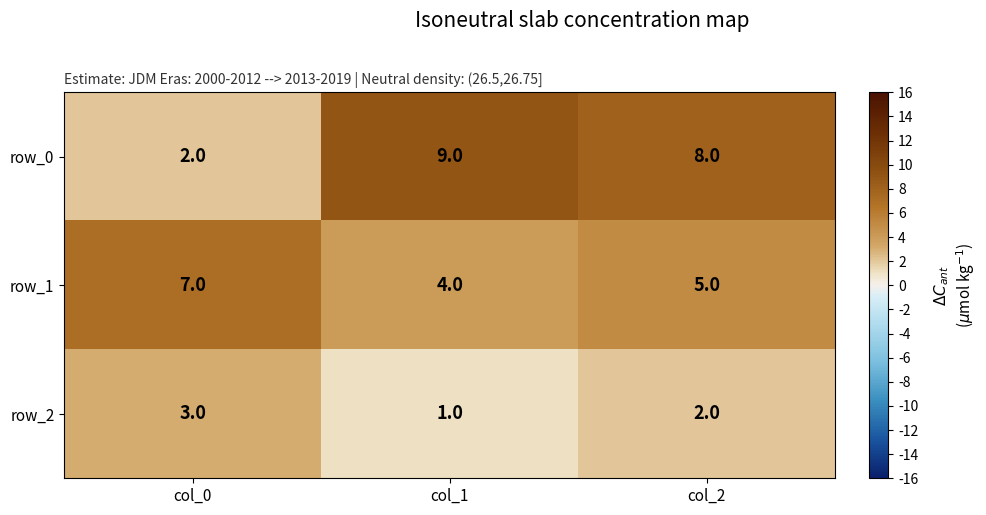

What is the sum of the row_2 values at col_2 and col_0?

5